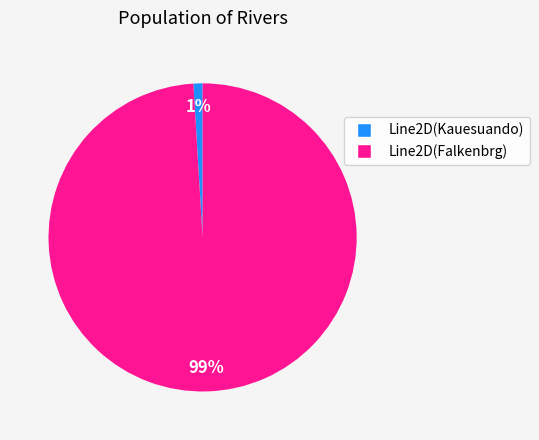

Does any single category account for the majority?

Yes